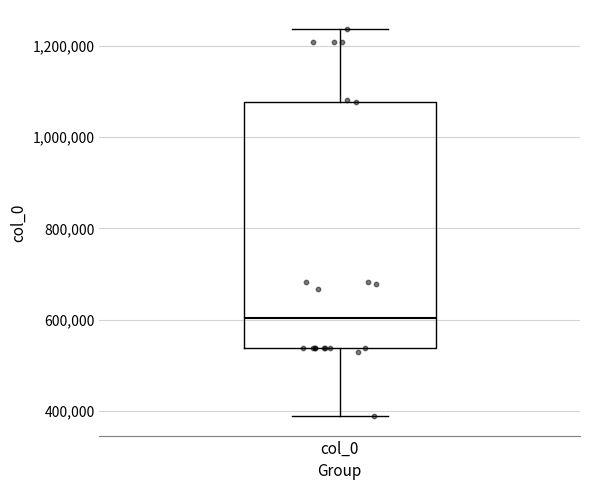

Where is the lower edge of the box for col_0 on the y-axis? The values are not printed on the chart, so give them approximately, as read against the axis.

540000